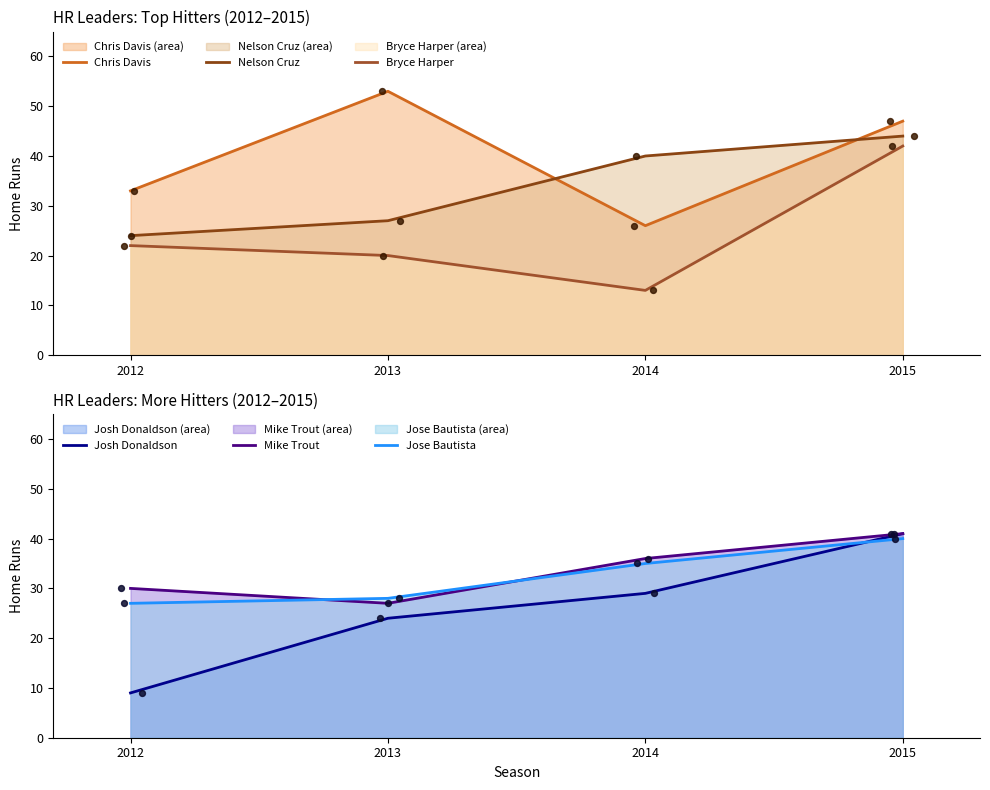

What are all the series names shown in the legend?

Chris Davis, Nelson Cruz, Bryce Harper, Josh Donaldson, Mike Trout, Jose Bautista